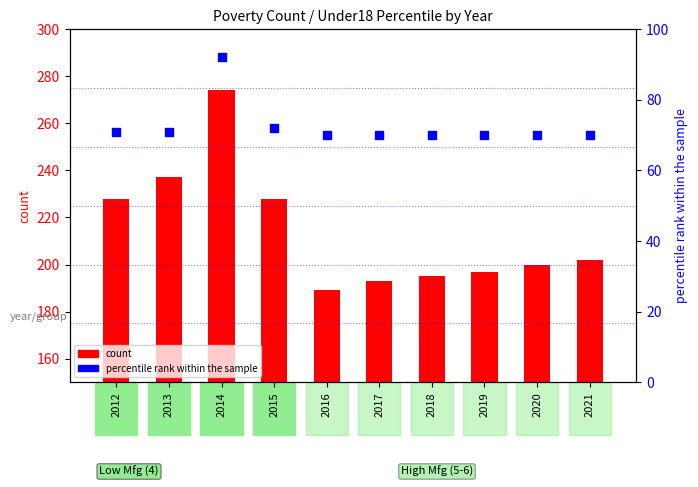

Which has a higher value, 2015 or 2014?

2014